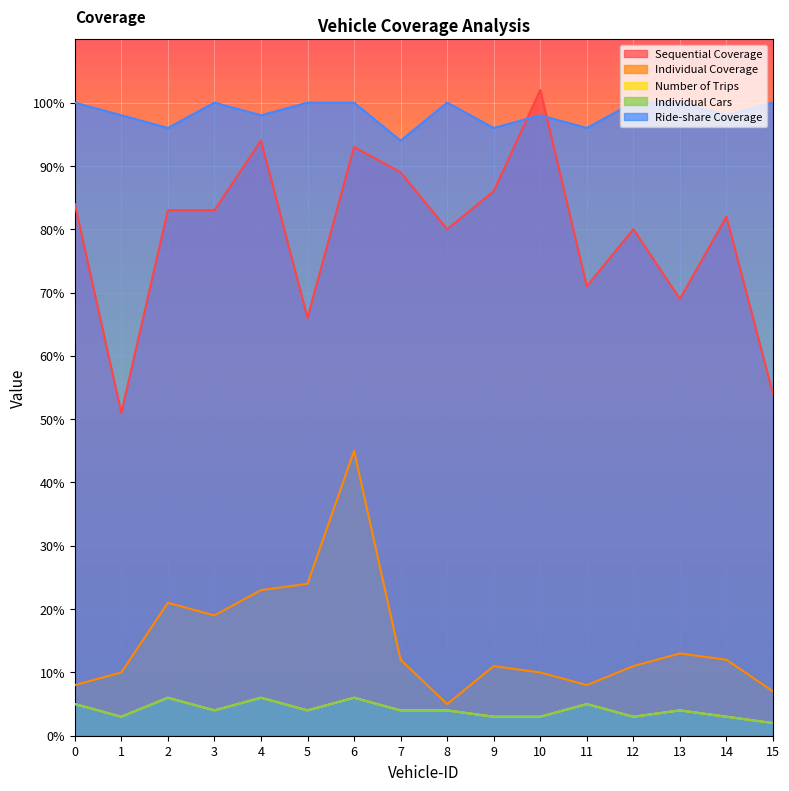

How many lines are shown in the chart?

5